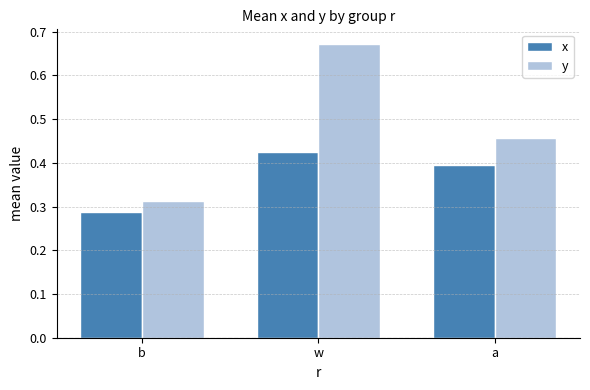

Between w and a, which series saw the biggest shift?

y